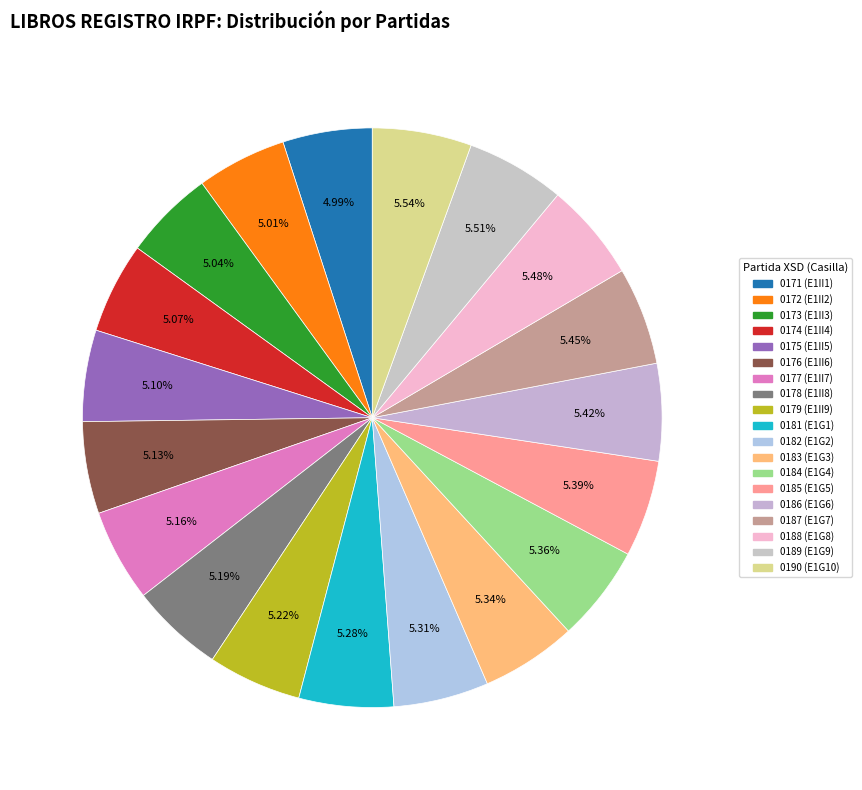

How many segments does this pie chart have?

19